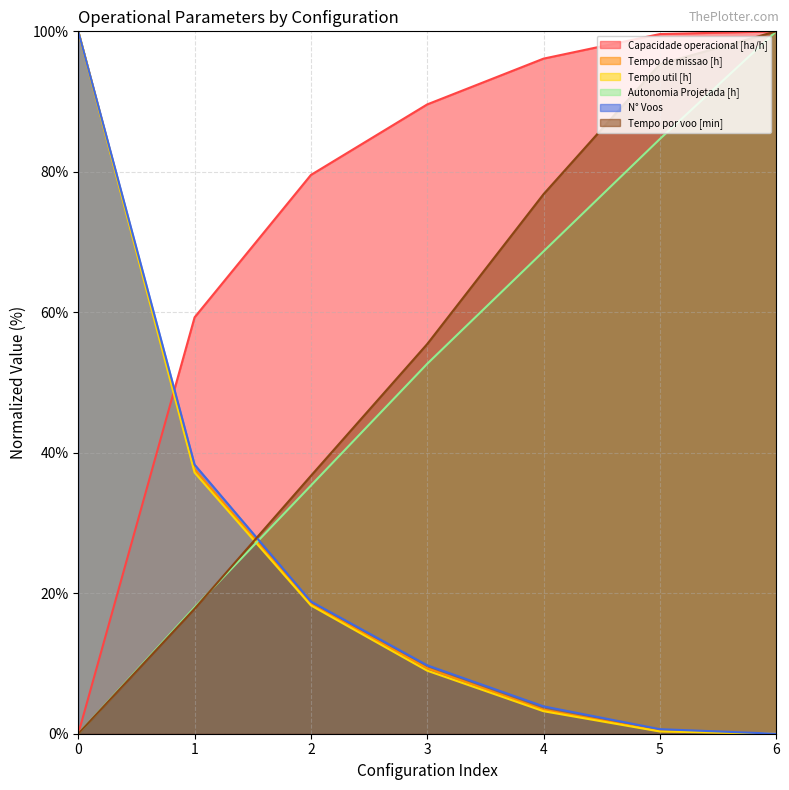

True or false: Capacidade operacional [ha/h] and Tempo por voo [min] intersect in this chart.

False